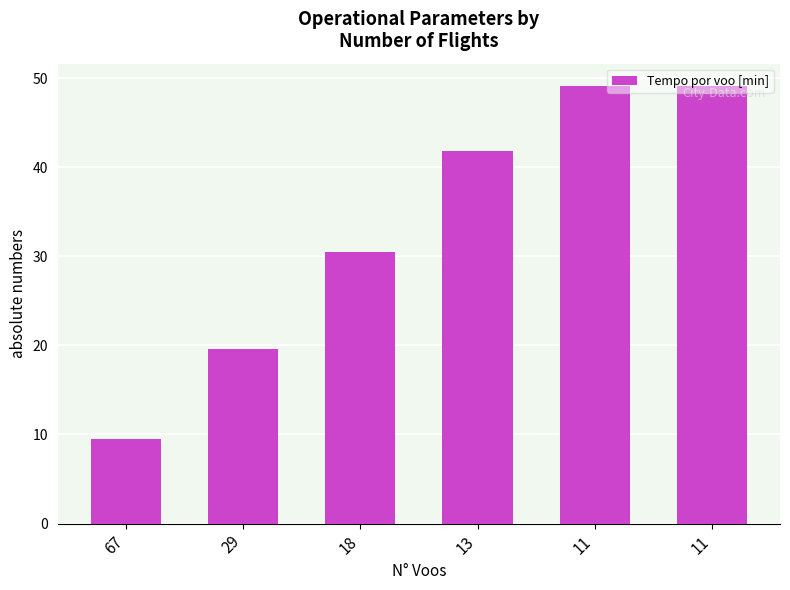

What is the smallest value displayed?

9.5